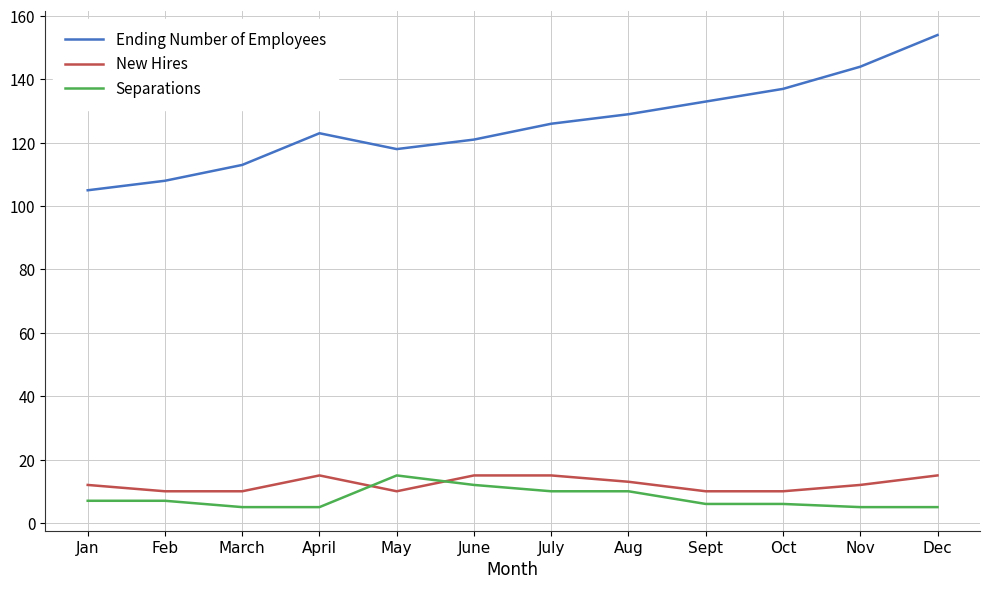

What position from the right is Nov?

2